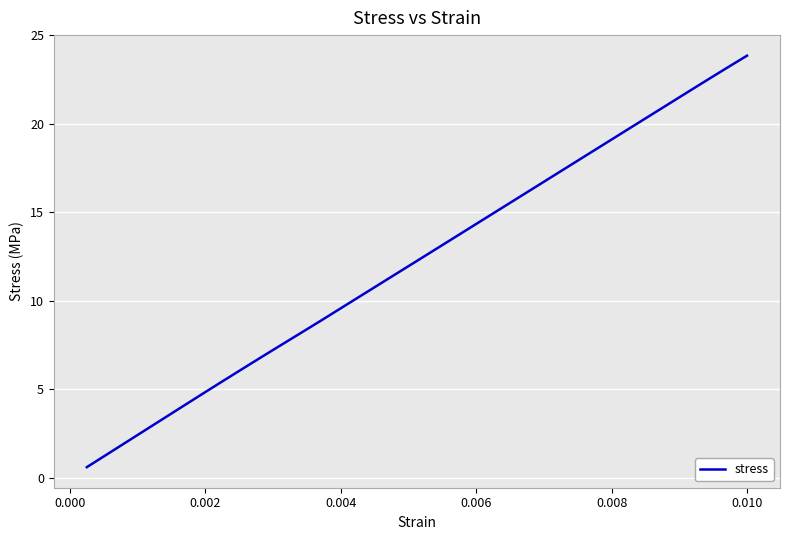

What is the maximum value shown in the chart?

23.8